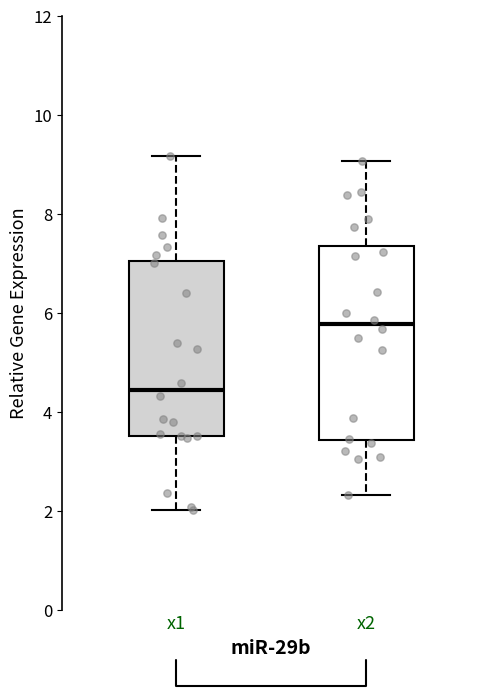

Reading left to right, read every box against the y-axis: the position of its median line, the range the box covers, and the ends of its whiskers. The values are not printed on the chart, so give them approximately, as read against the axis.

x1: median 4.4, box 3.6 to 7.0, whiskers 2.0 to 9.2
x2: median 5.8, box 3.4 to 7.4, whiskers 2.4 to 9.0